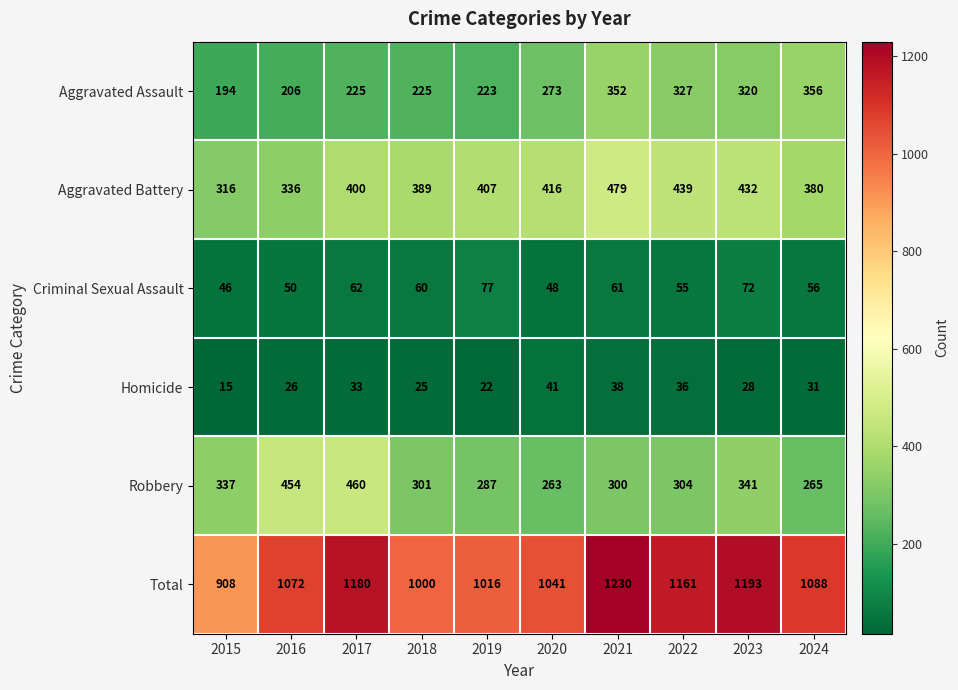

Which series has the largest total across all categories?

Total